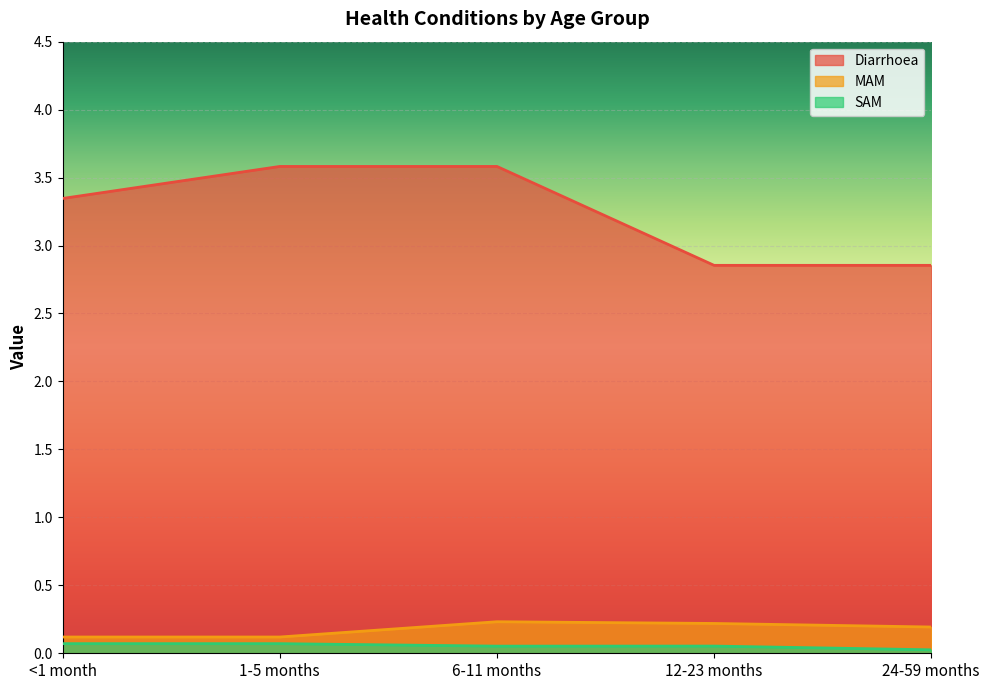

Which has a higher value, 6-11 months or 1-5 months?

6-11 months